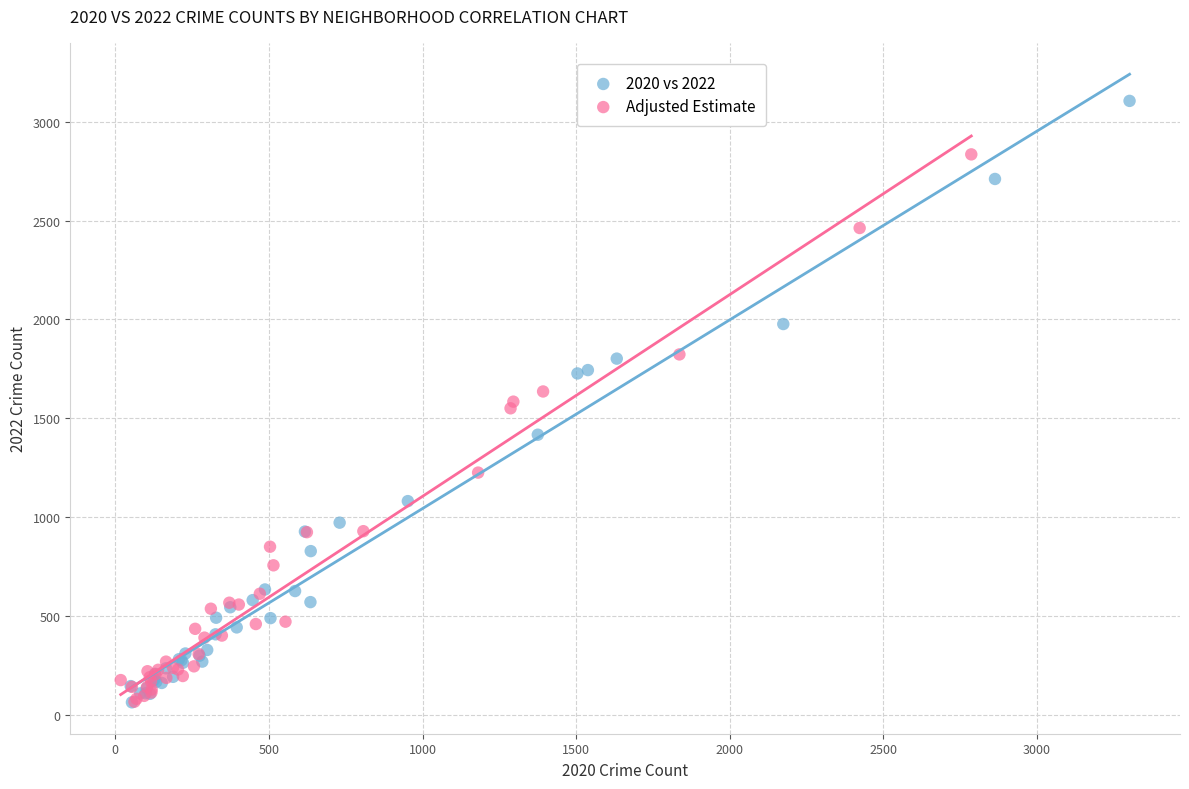

What are all the series names shown in the legend?

2020 vs 2022, Adjusted Estimate